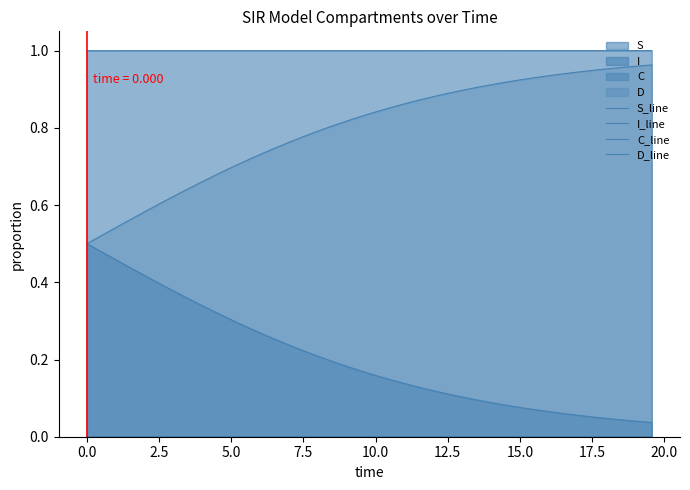

Which series has the largest range (max minus min)?

C_line